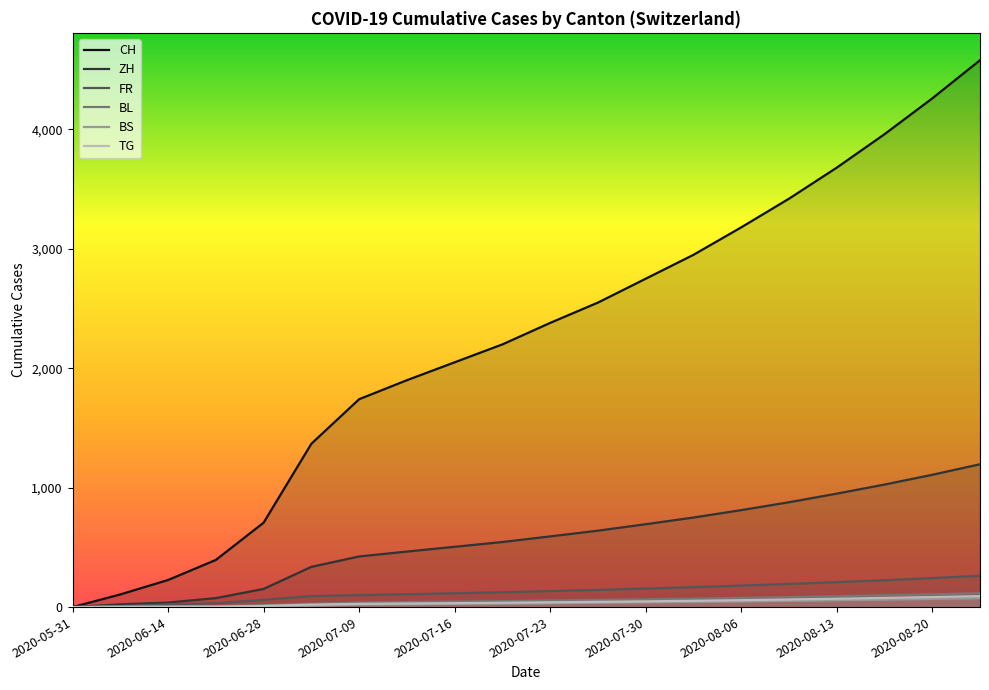

At which category does the chart reach its peak across all series?

19